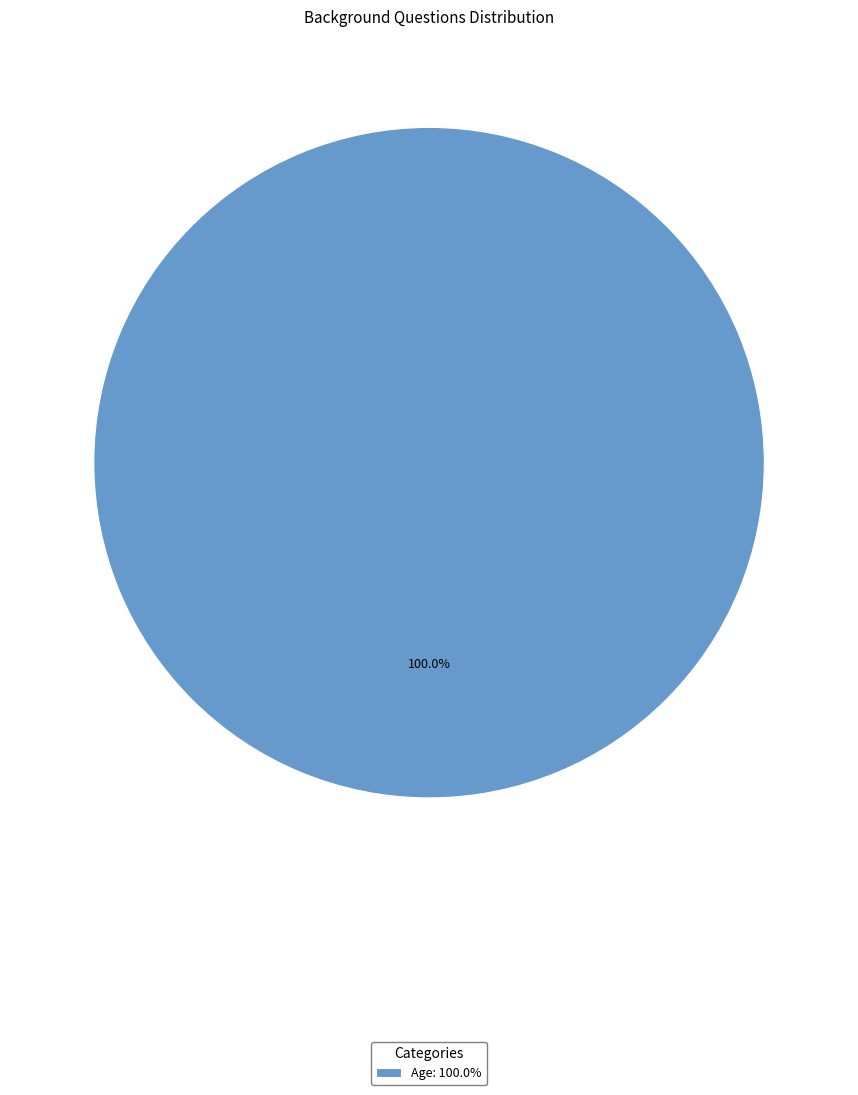

Rank the categories by value from lowest to highest.

Age: 100.0%